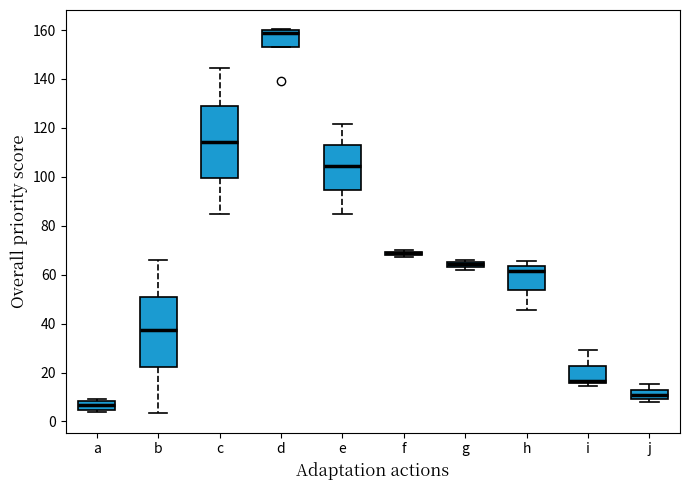

Where is the lower edge of the box for e on the y-axis? The values are not printed on the chart, so give them approximately, as read against the axis.

94